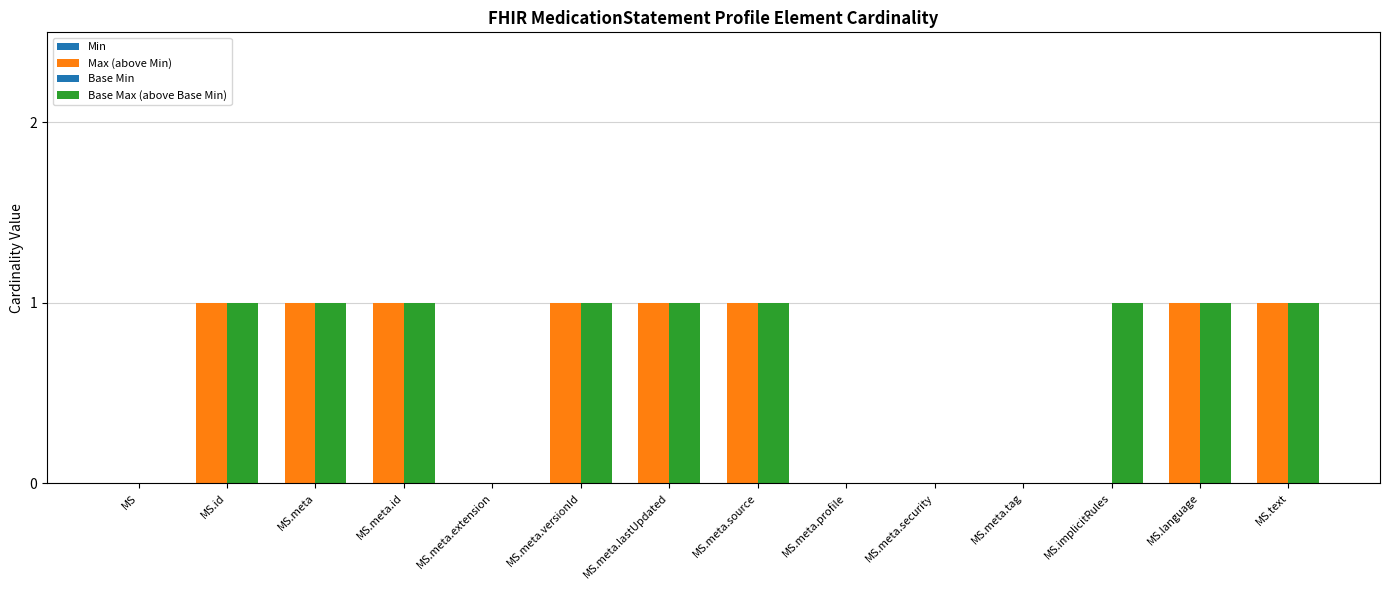

What position from the left is MS.meta.lastUpdated?

7